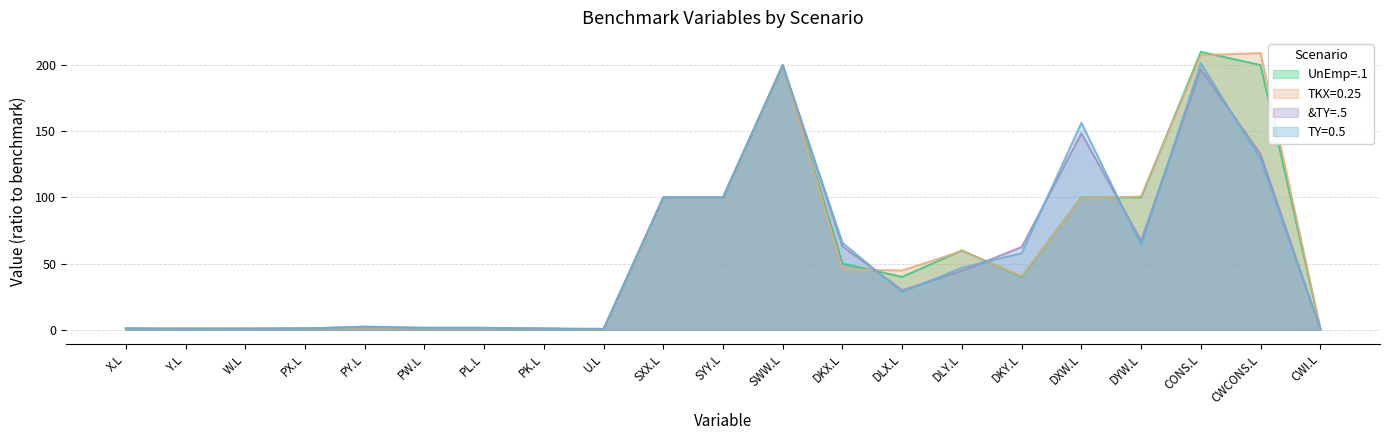

Which series has the largest total across all categories?

TKX=0.25